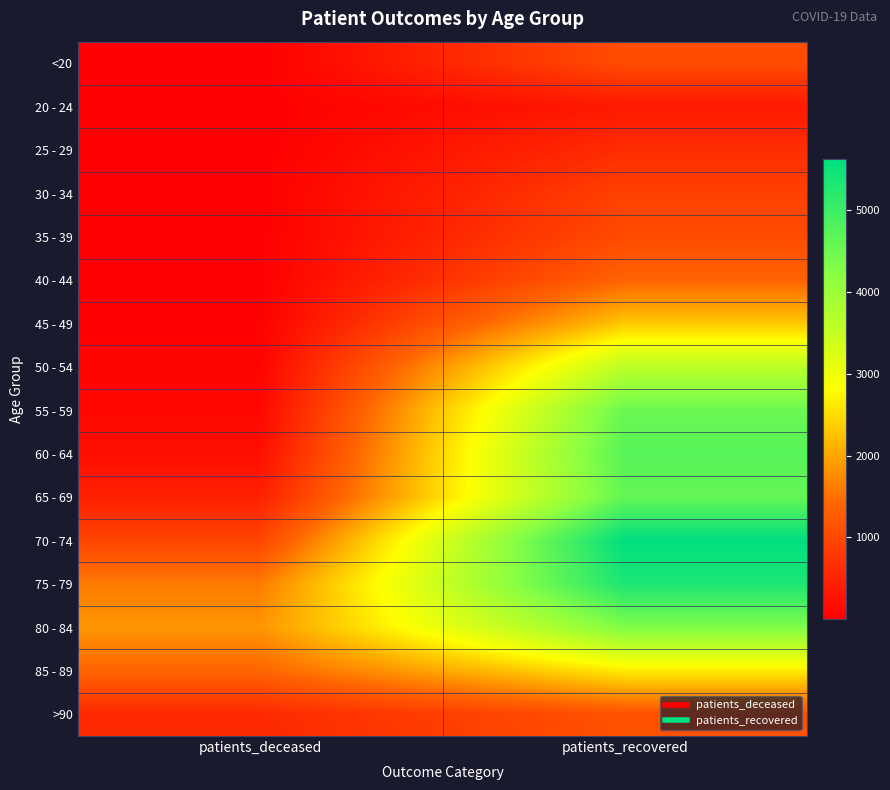

Which series has the largest range (max minus min)?

70 - 74